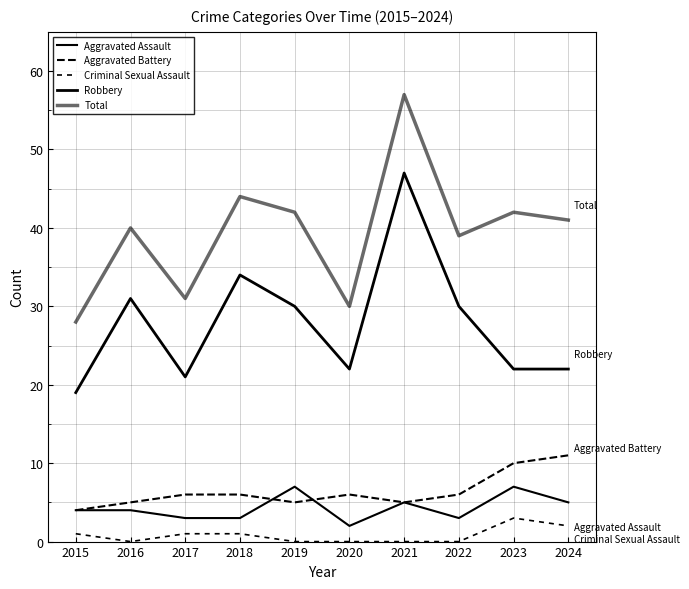

Does the chart display data point markers on the line(s)?

No